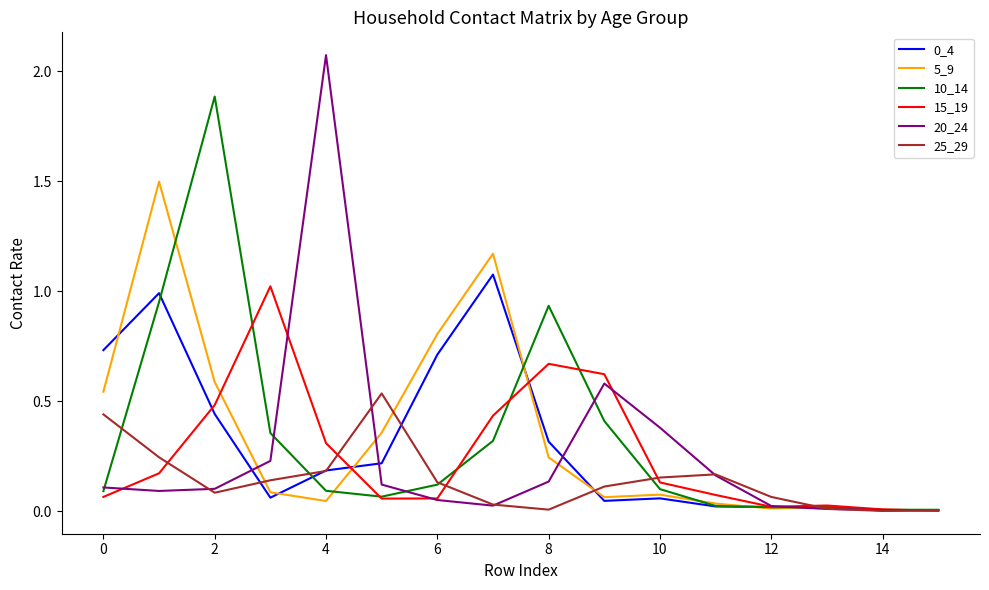

How many lines are shown in the chart?

6